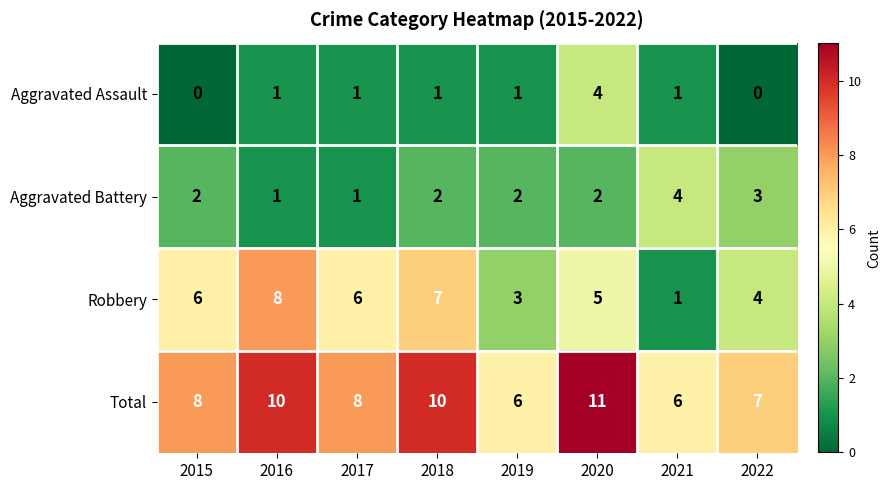

How many Total values are between 7 and 10?

5